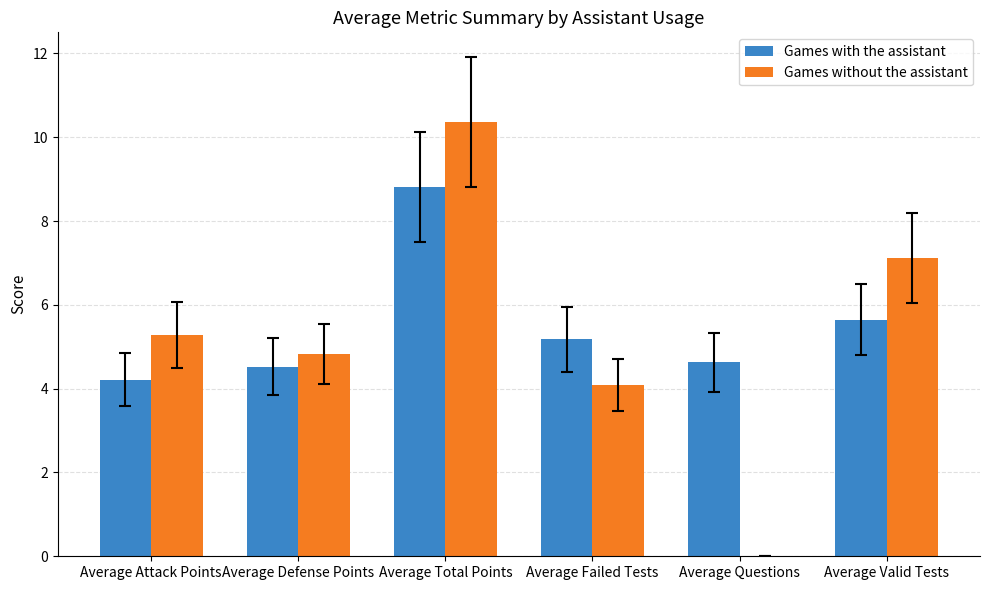

How many data points does each series have?

6